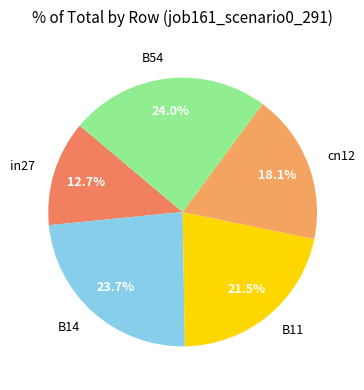

What percentage do B11 and in27 together represent?

34.2%